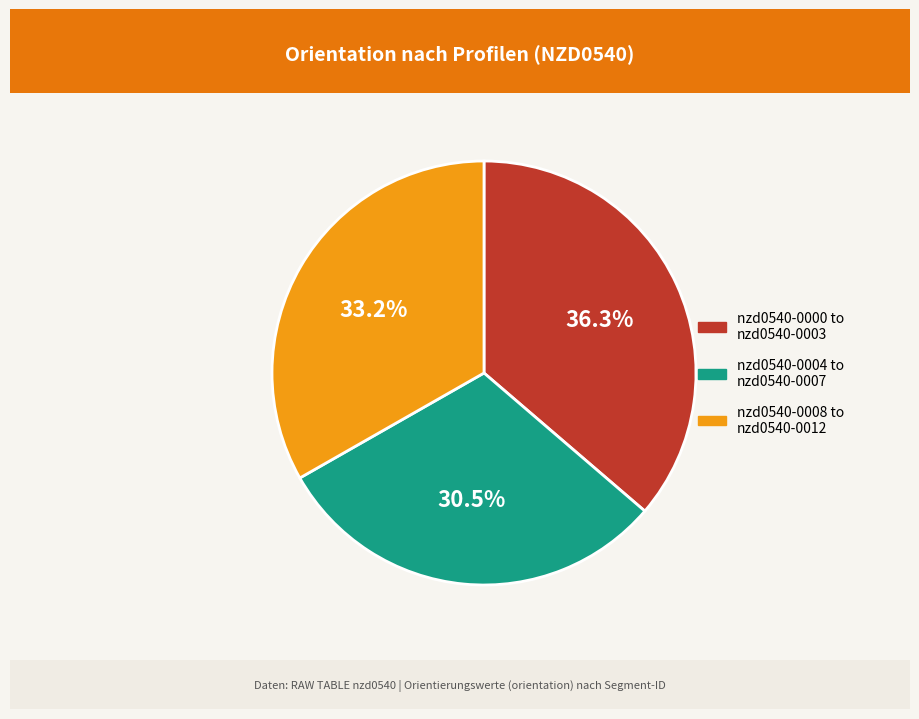

Is there any slice that represents more than half of the pie?

No